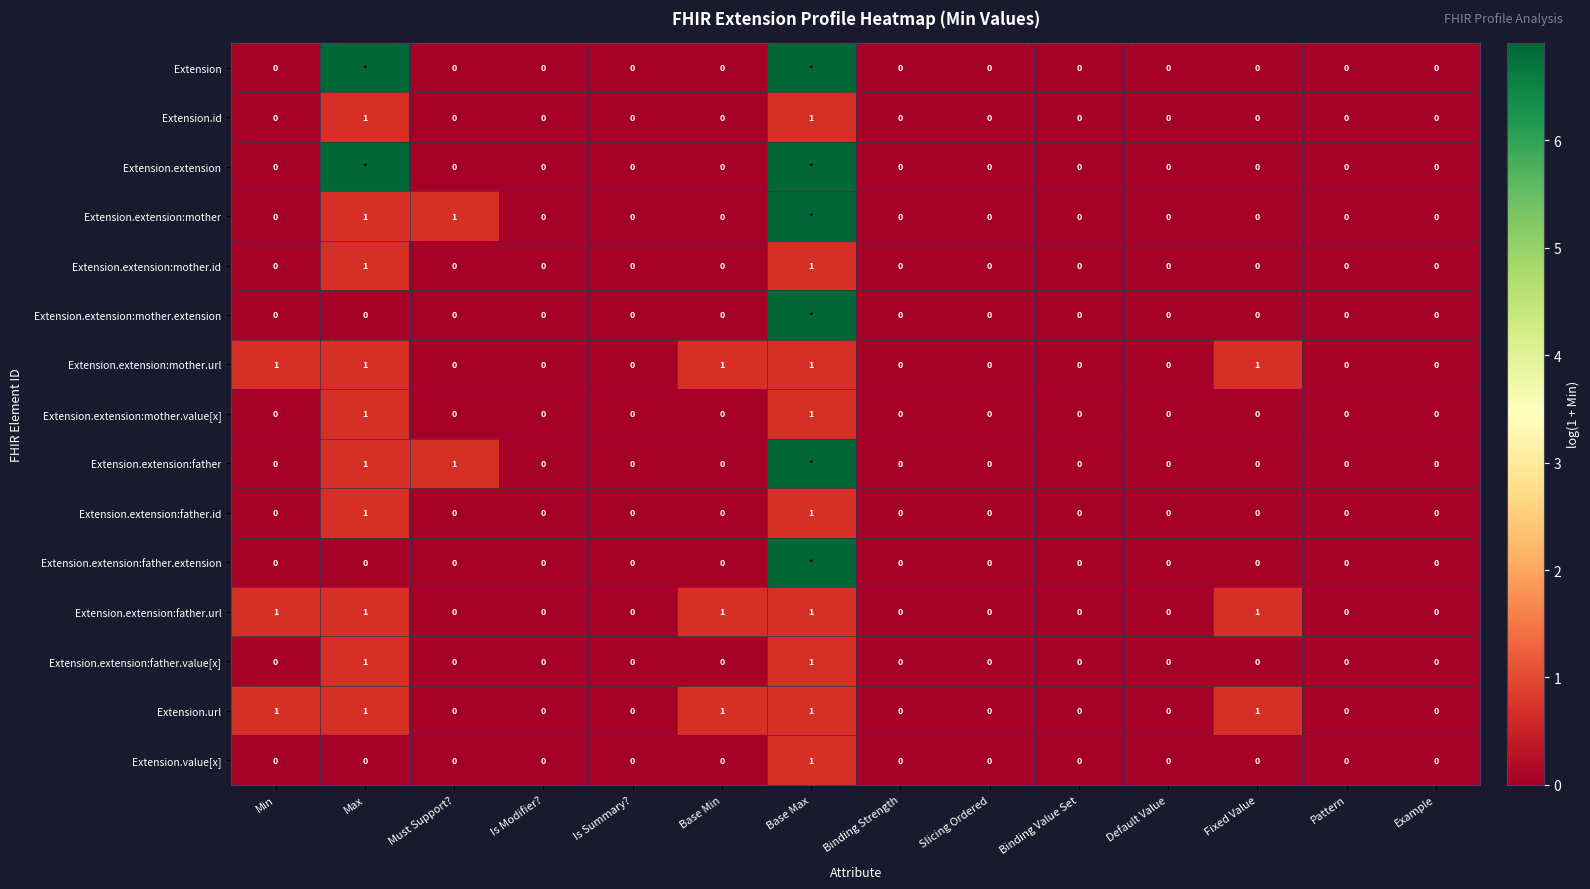

The Extension.extension series shows 4.6 at Fixed Value. True or false?

False